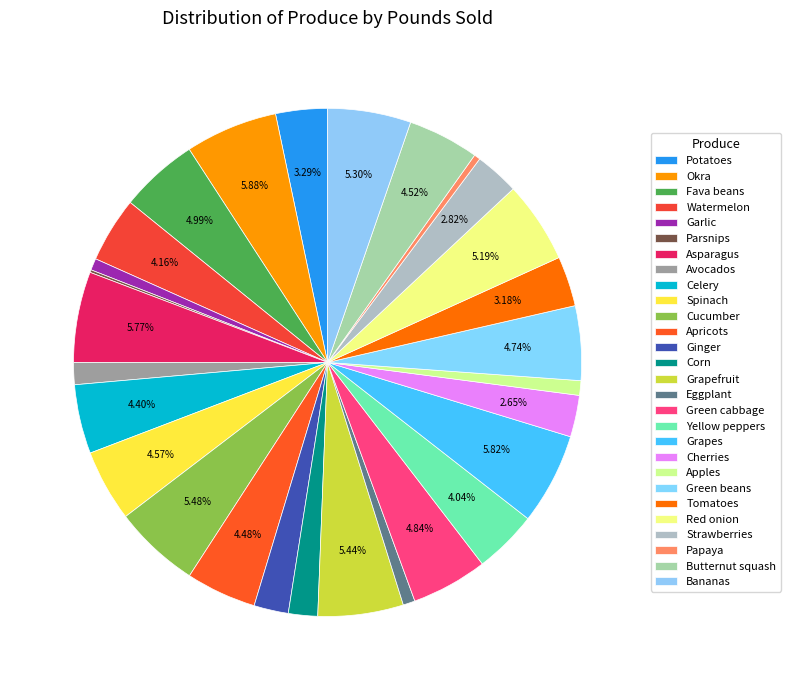

Does Tomatoes account for over 50% of the chart?

No